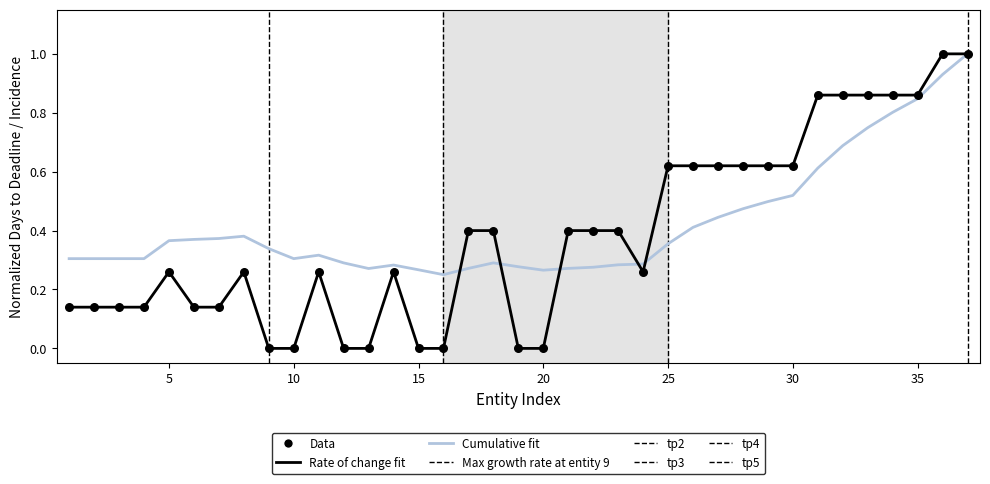

What is the maximum value shown in the chart?

1.0